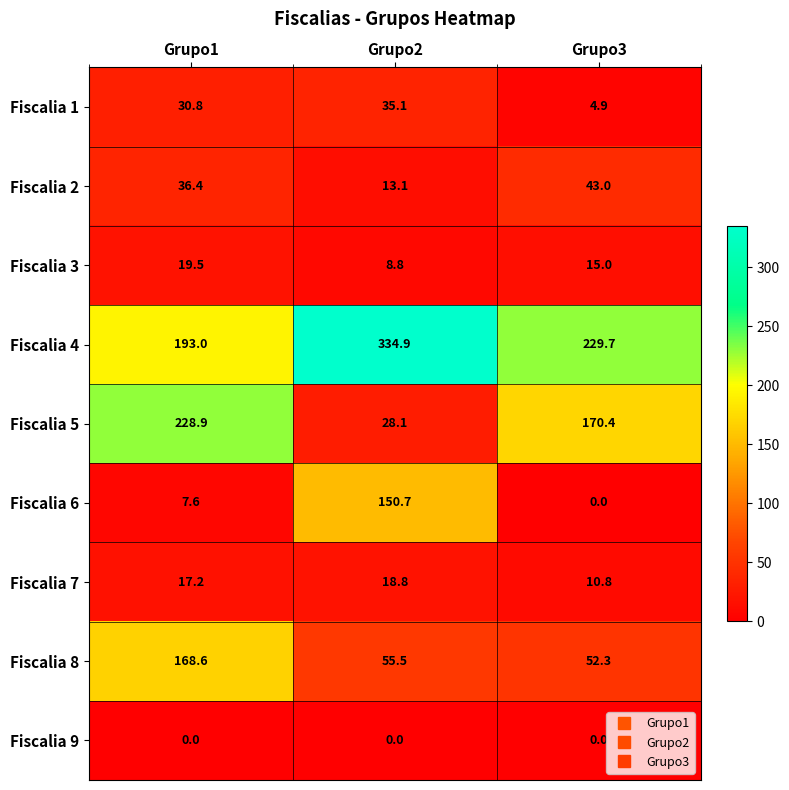

Reading left to right, what are all the values shown in this chart?

Fiscalia 1: Grupo1=30.8	Grupo2=35.1	Grupo3=4.9
Fiscalia 2: Grupo1=36.4	Grupo2=13.1	Grupo3=43.0
Fiscalia 3: Grupo1=19.5	Grupo2=8.8	Grupo3=15.0
Fiscalia 4: Grupo1=193.0	Grupo2=334.9	Grupo3=229.7
Fiscalia 5: Grupo1=228.9	Grupo2=28.1	Grupo3=170.4
Fiscalia 6: Grupo1=7.6	Grupo2=150.7	Grupo3=0.0
Fiscalia 7: Grupo1=17.2	Grupo2=18.8	Grupo3=10.8
Fiscalia 8: Grupo1=168.6	Grupo2=55.5	Grupo3=52.3
Fiscalia 9: Grupo1=0.0	Grupo2=0.0	Grupo3=0.0